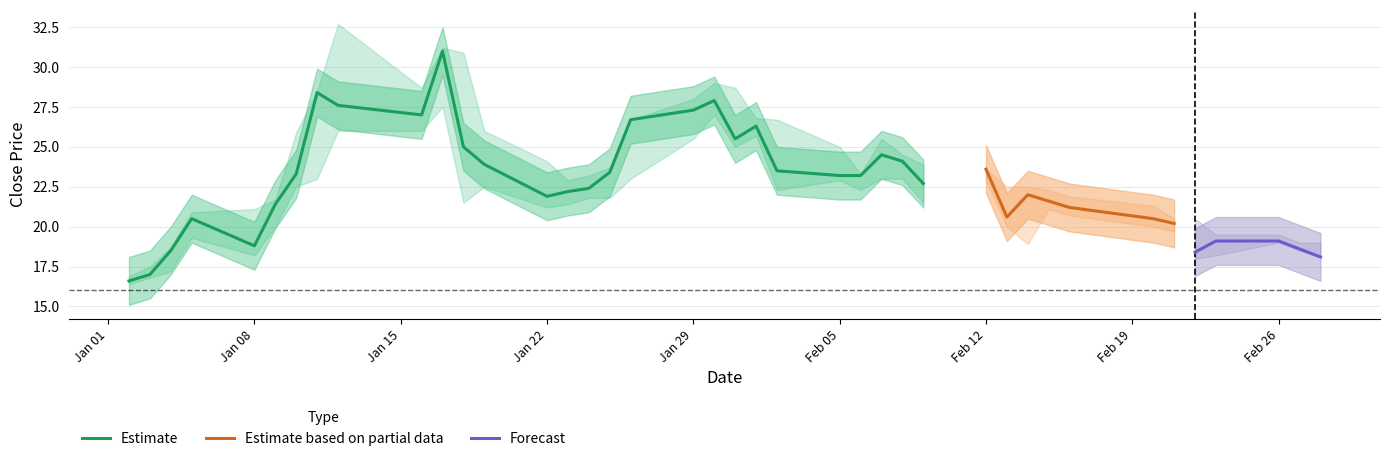

The Estimate series shows 28.8 at Jan 08. True or false?

False